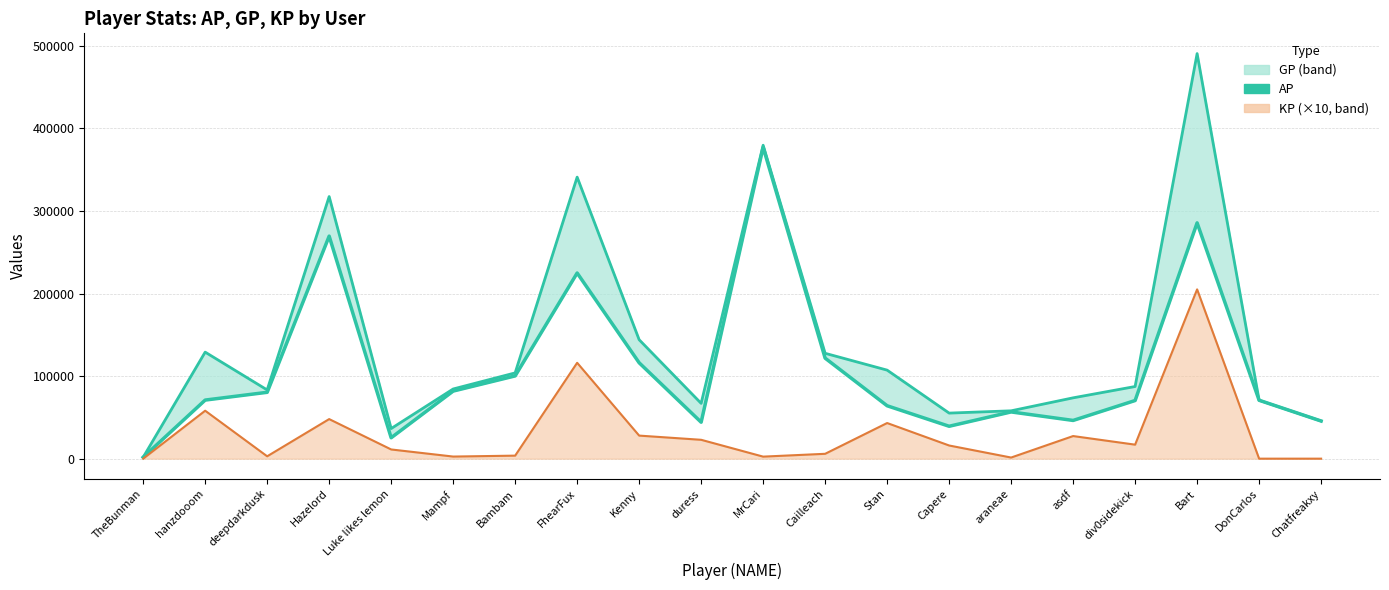

What is the average value?

109610